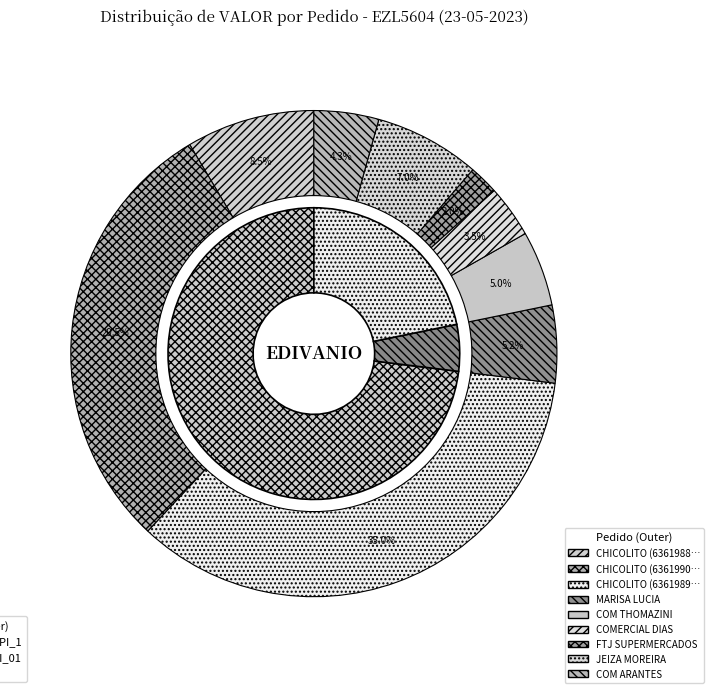

What is the largest slice in the pie chart?

CHICOLITO (6361989)